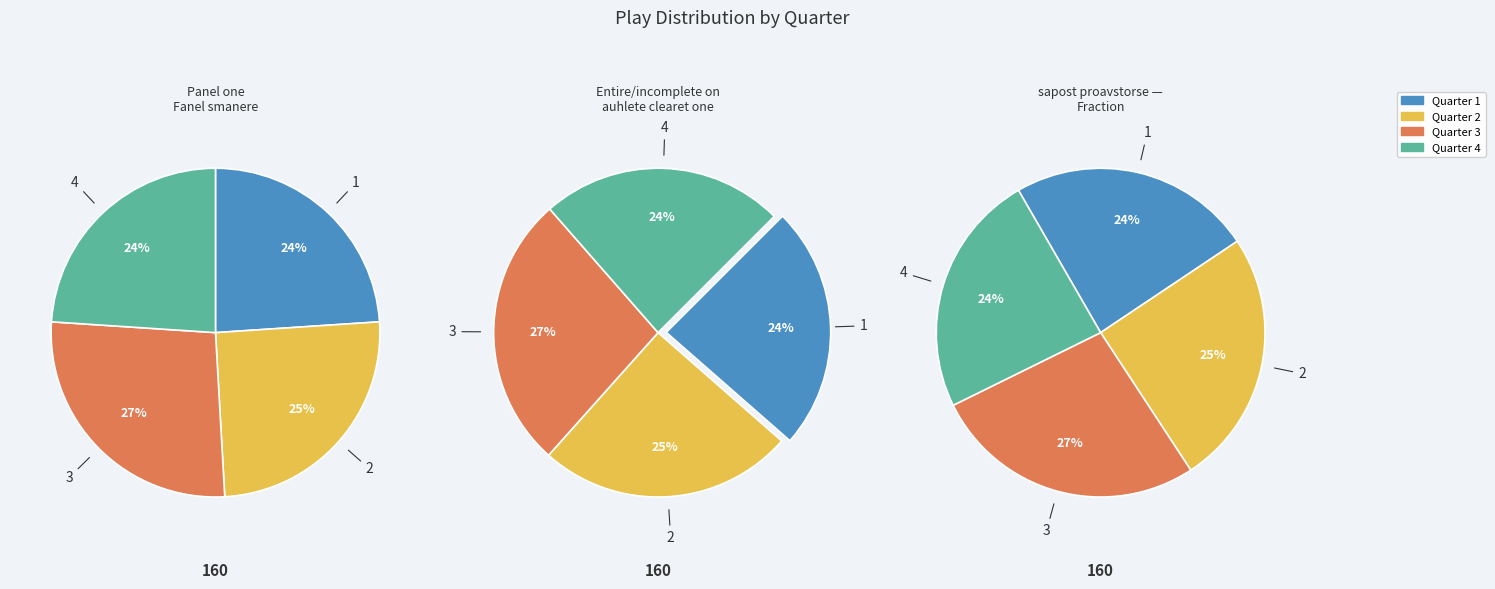

Approximately how many times larger is the value at Quarter 1 compared to Quarter 3?

0.9